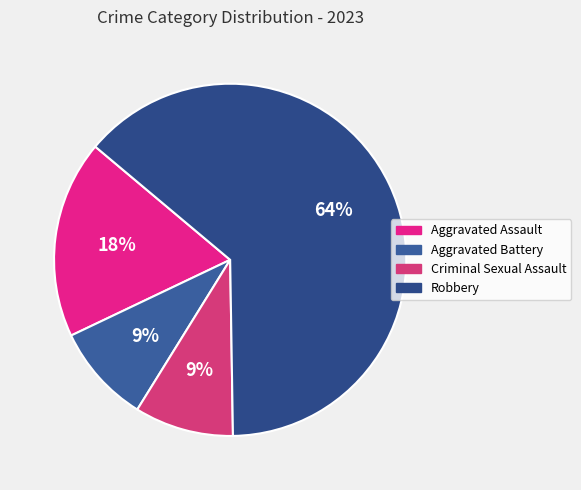

The Robbery slice represents 64% of the pie. True or false?

True